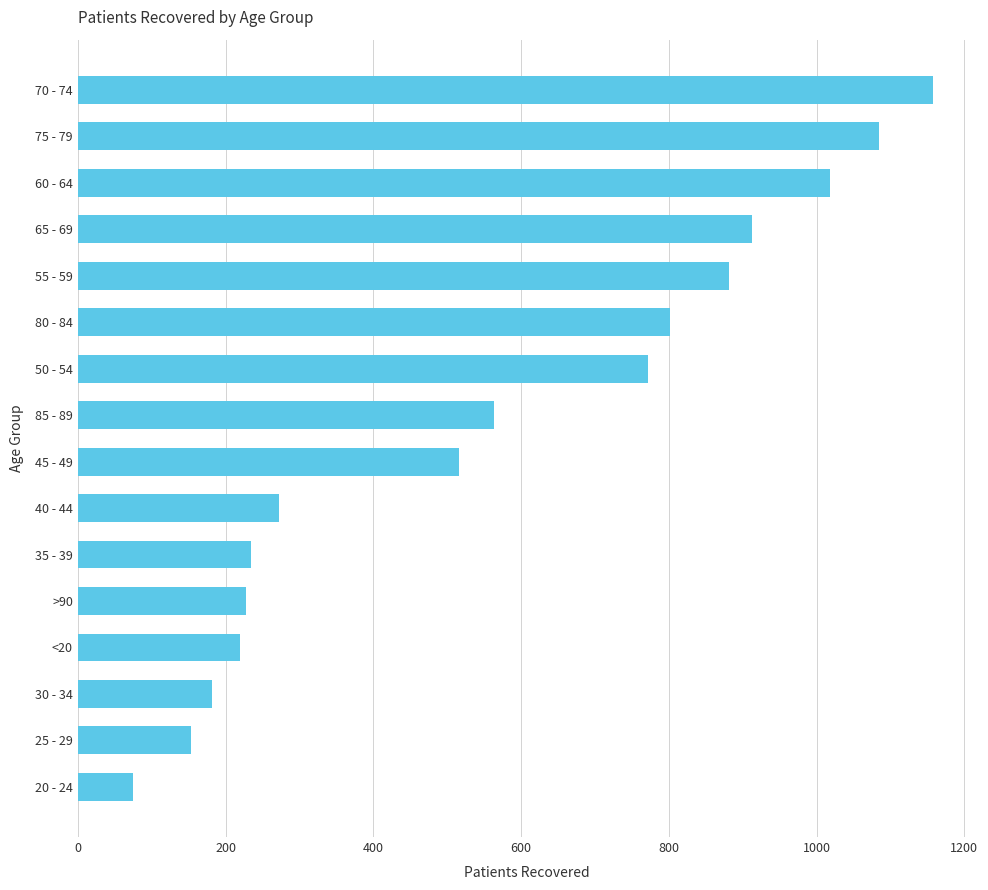

What is the label of the 2nd bar from the bottom?

25 - 29